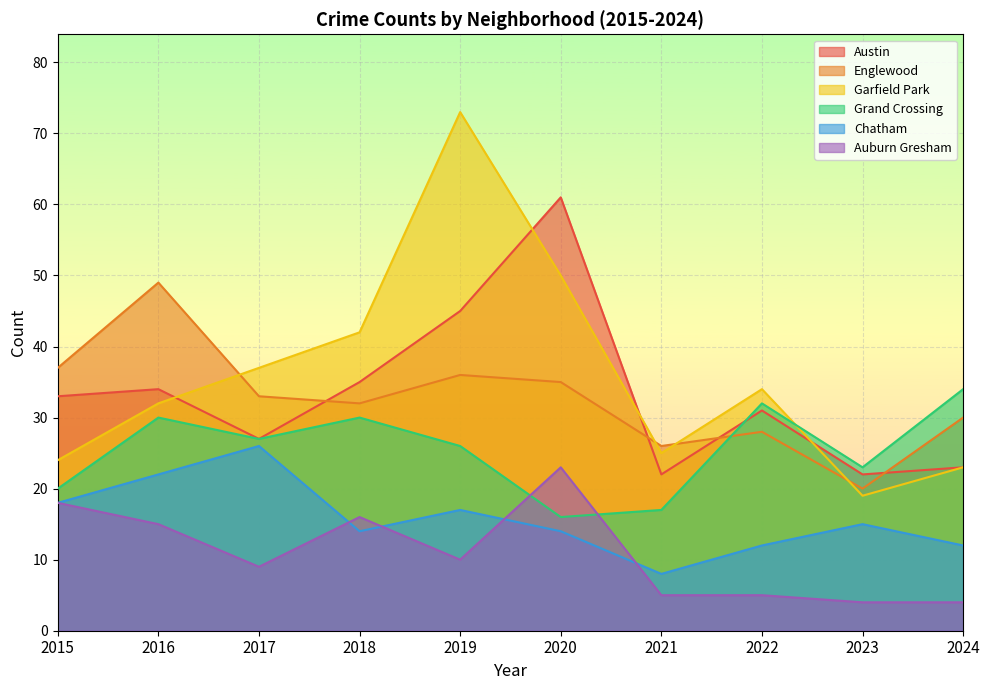

True or false: Chatham has a value of 14 at 2021.

False